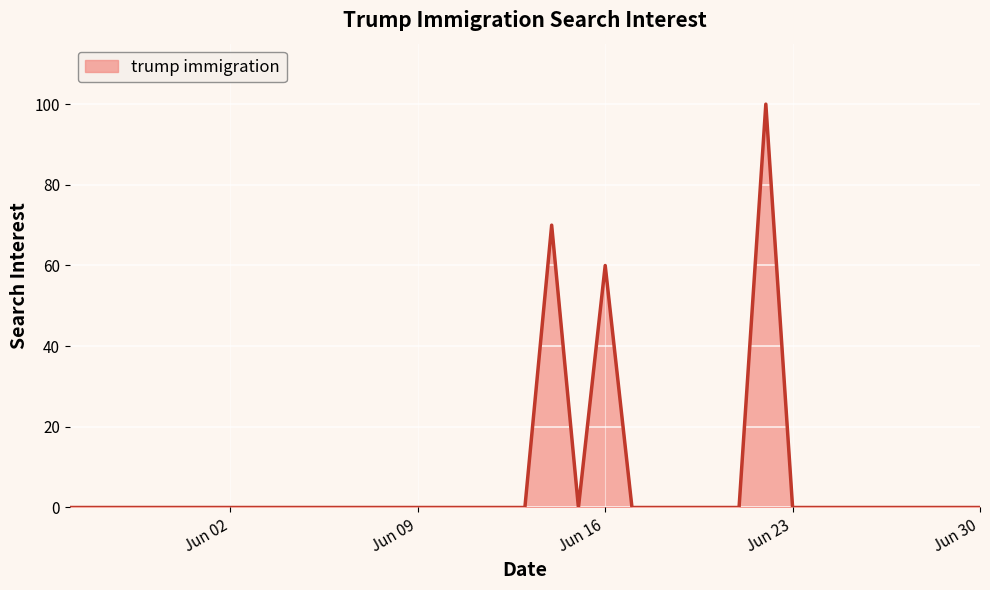

What is the greatest value displayed?

100